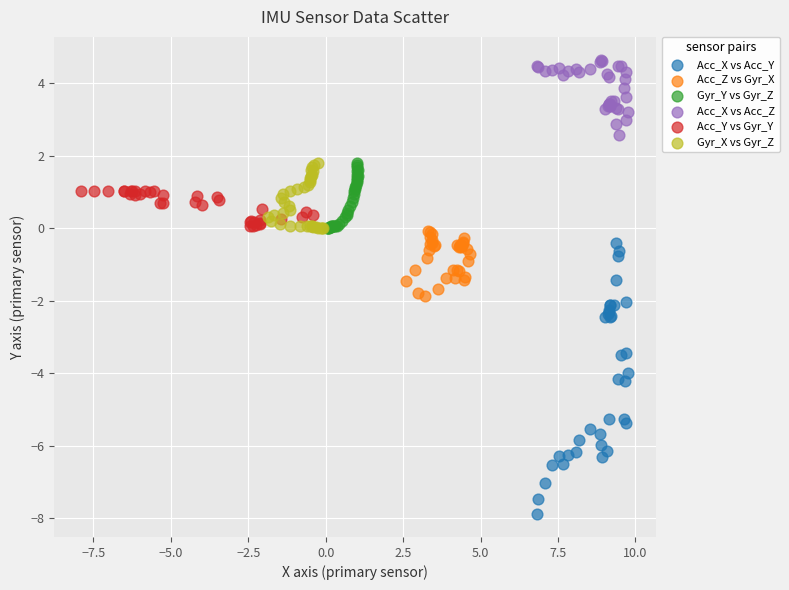

What are all the series names shown in the legend?

Acc_X vs Acc_Y, Acc_Z vs Gyr_X, Gyr_Y vs Gyr_Z, Acc_X vs Acc_Z, Acc_Y vs Gyr_Y, Gyr_X vs Gyr_Z